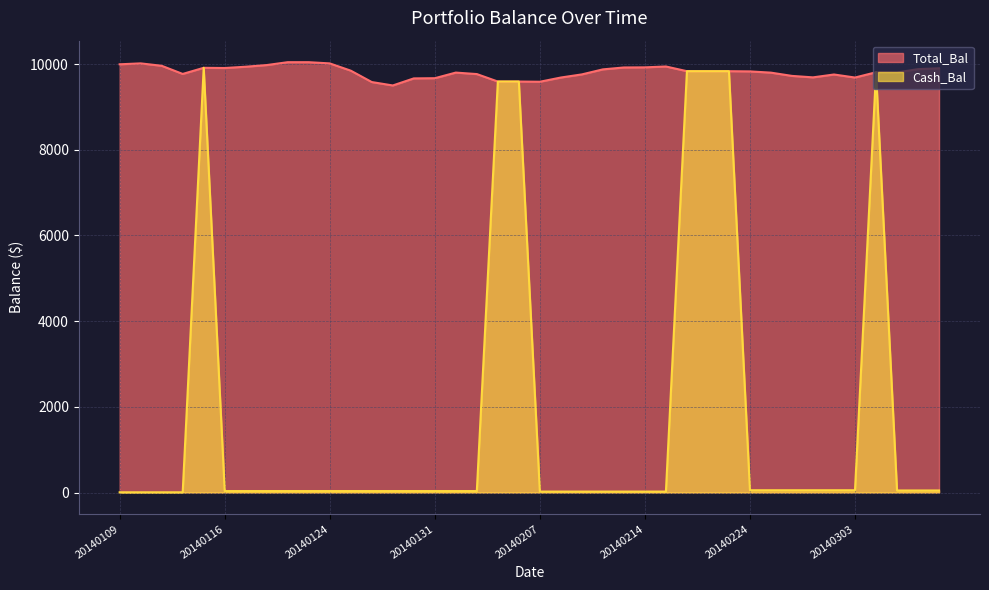

At which label does Cash_Bal reach its peak?

20140115